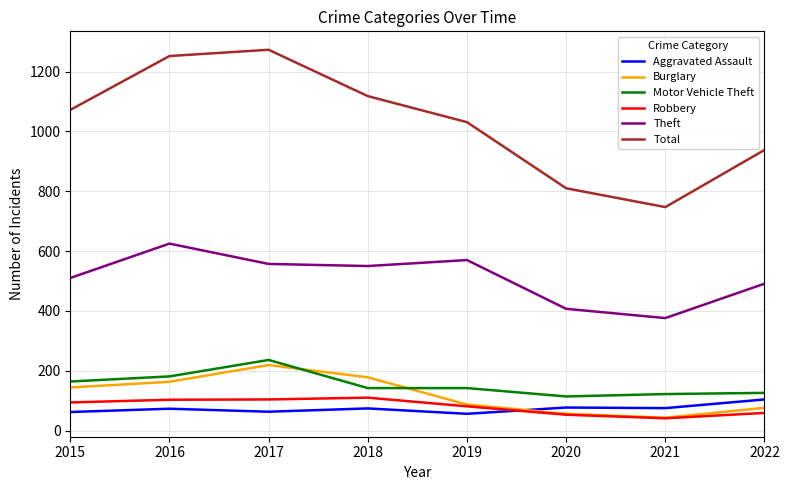

What is the minimum value shown in the chart?

41